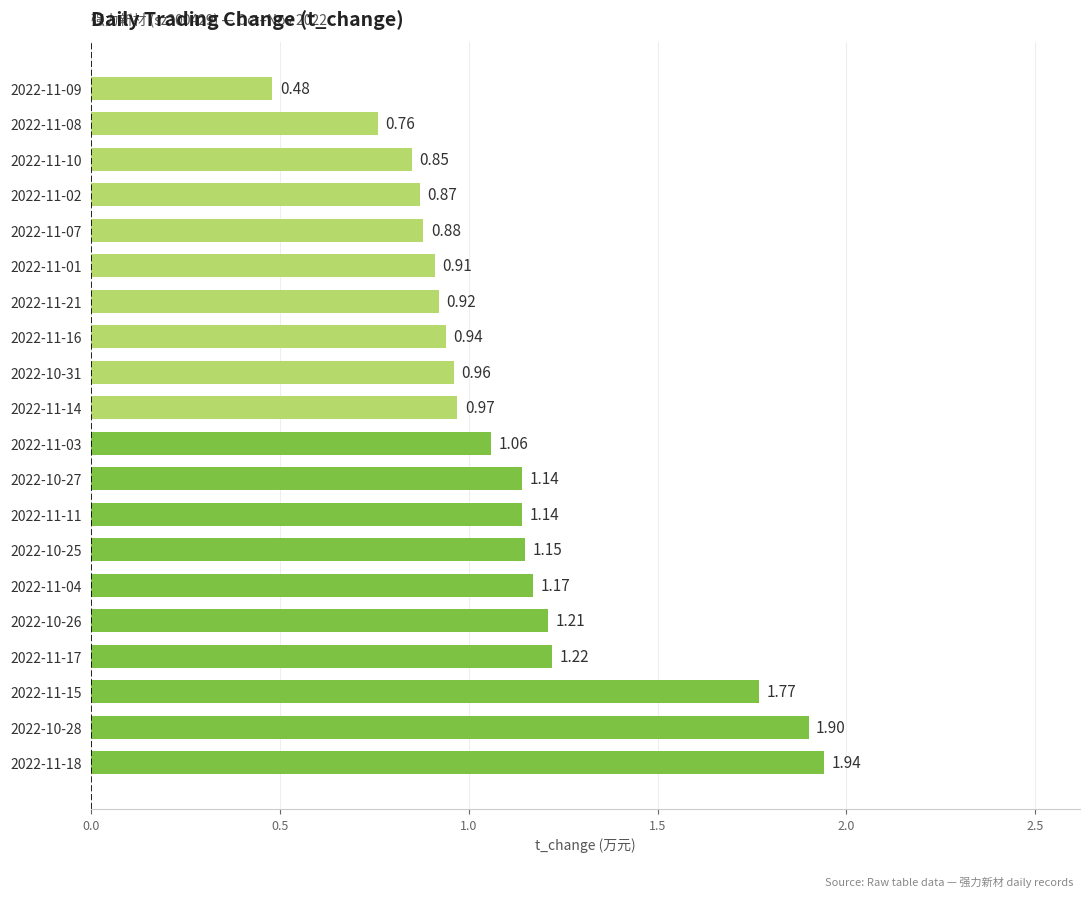

What is the maximum value shown in the chart?

1.9